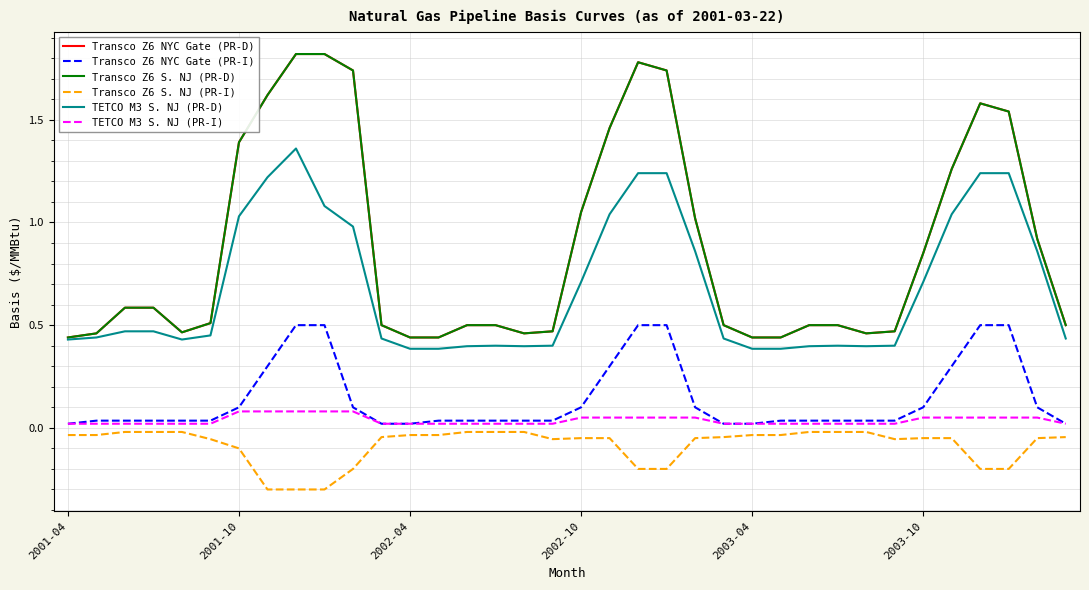

At which category does TETCO M3 S. NJ (PR-D) reach its first local peak?

8